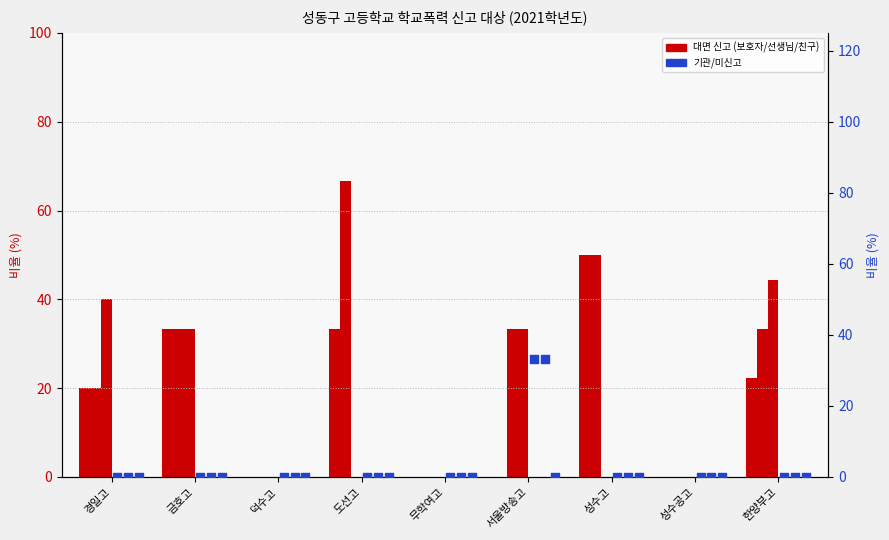

At how many categories does at least one series exceed 3?

6